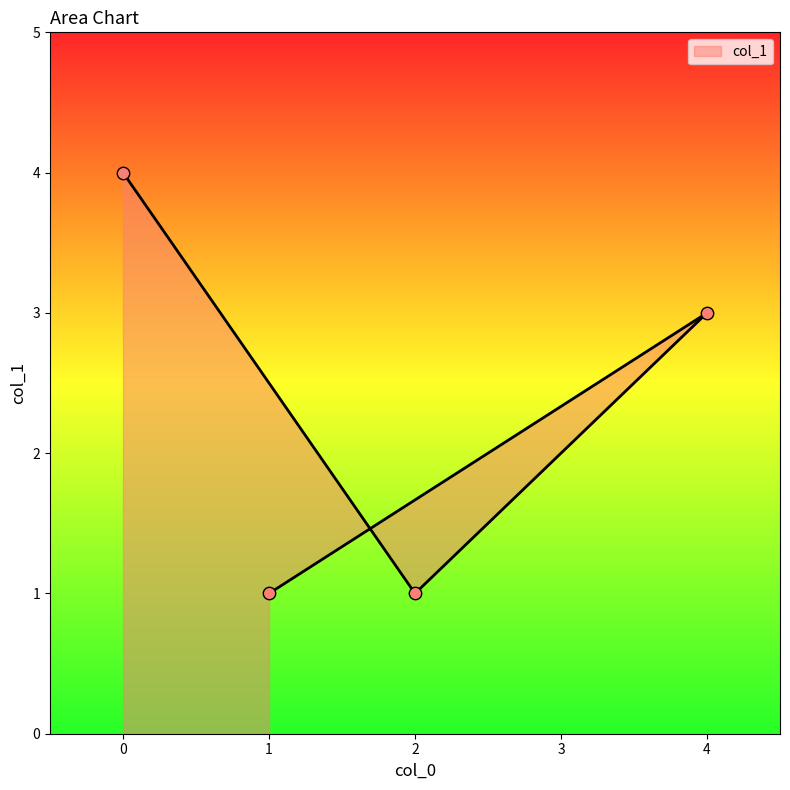

Between 2 and 1, which is larger?

2